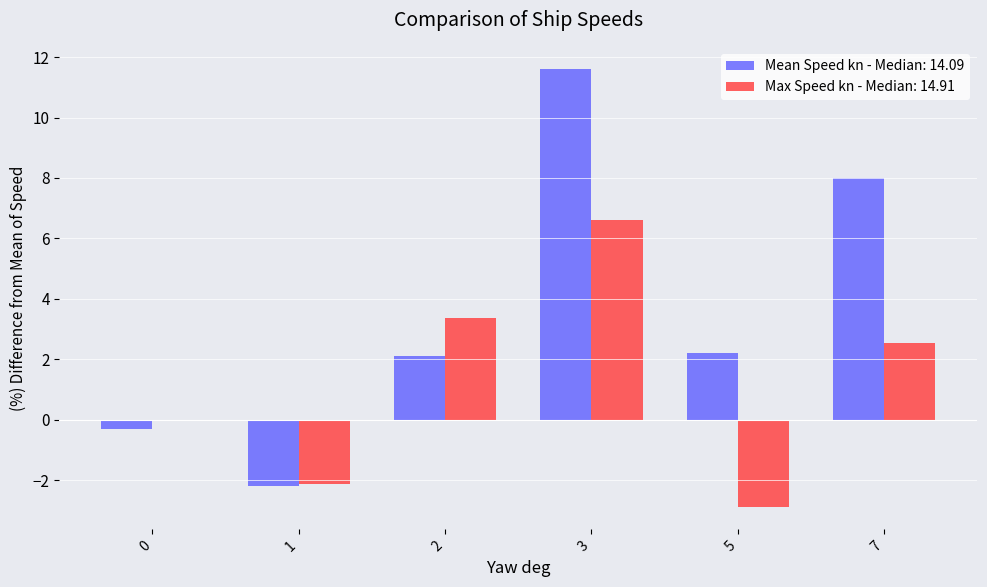

Which series has the largest total across all categories?

Mean Speed kn - Median: 14.09